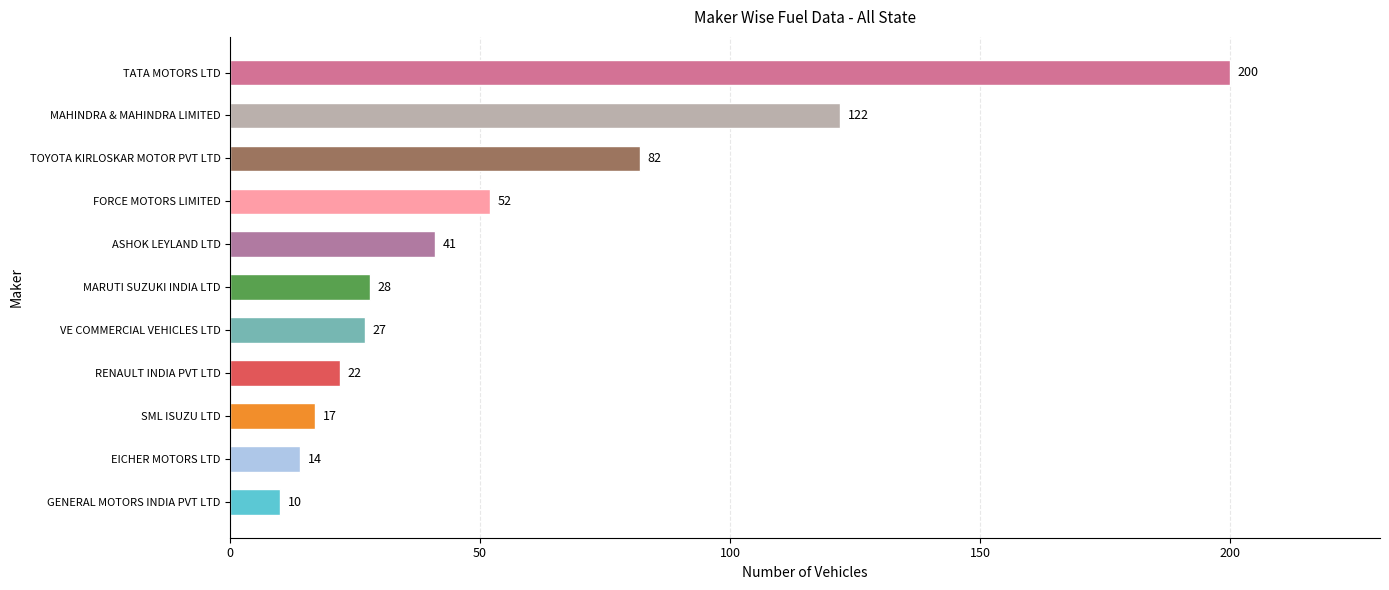

Approximately how many times larger is the value at MARUTI SUZUKI INDIA LTD compared to RENAULT INDIA PVT LTD?

1.3